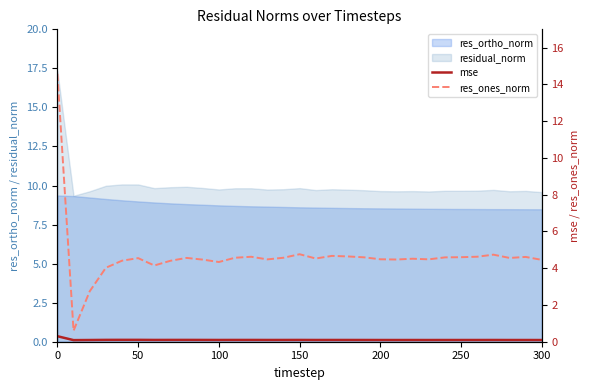

What is the value of the mse point at the 20th from the left?

0.1